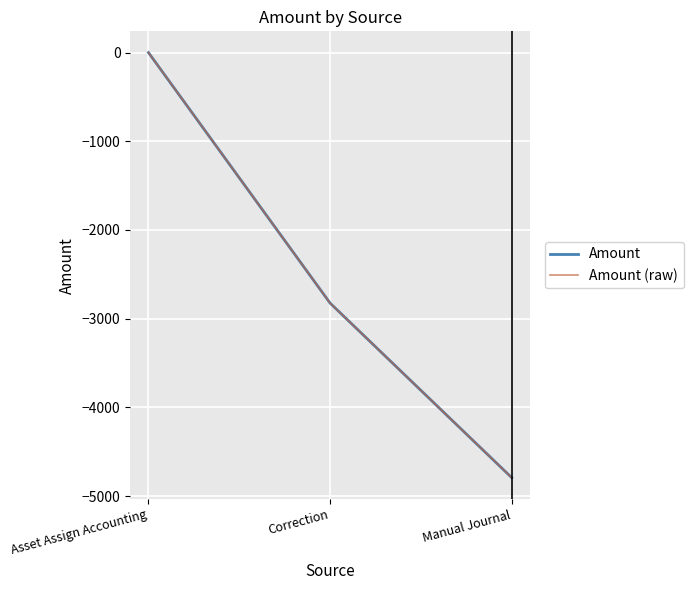

Is this an area chart (filled region under the line)?

No